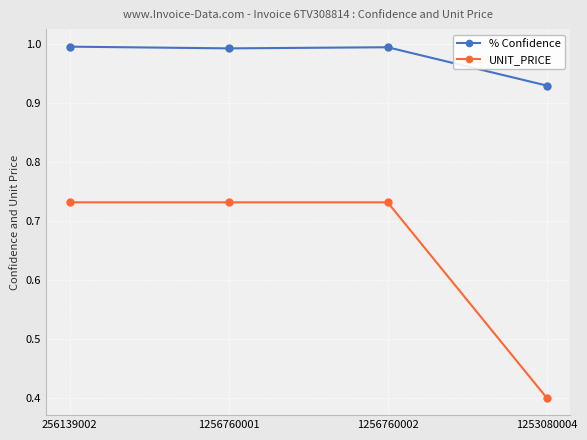

True or false: UNIT_PRICE and % Confidence cross at least once.

False